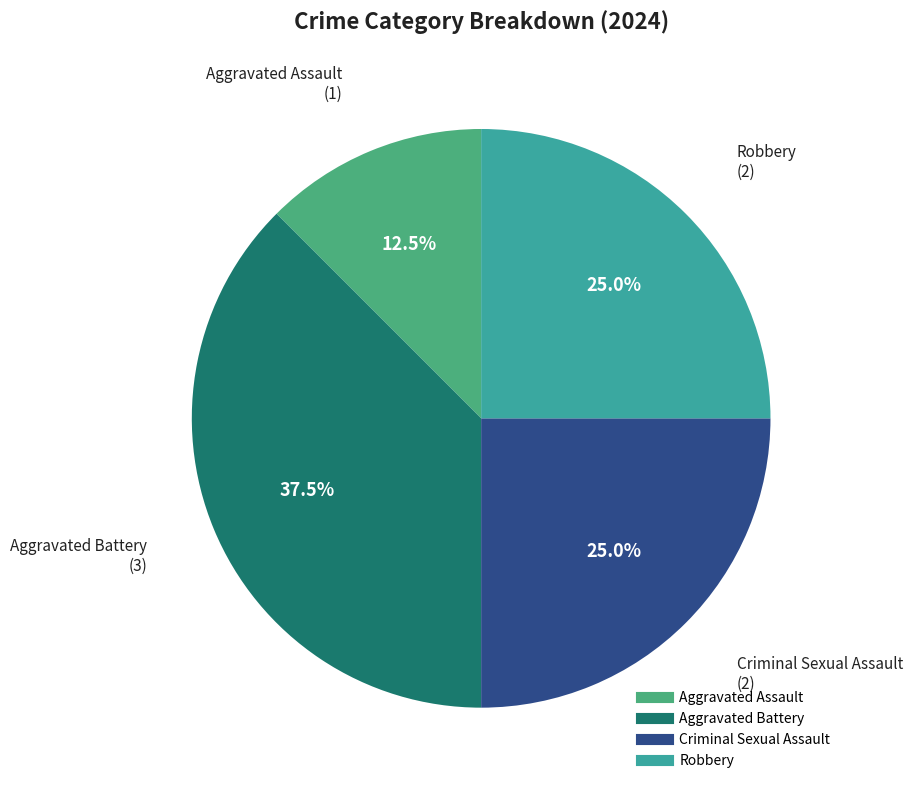

To the nearest percent, what is the combined percentage of Criminal Sexual Assault and Robbery?

50%